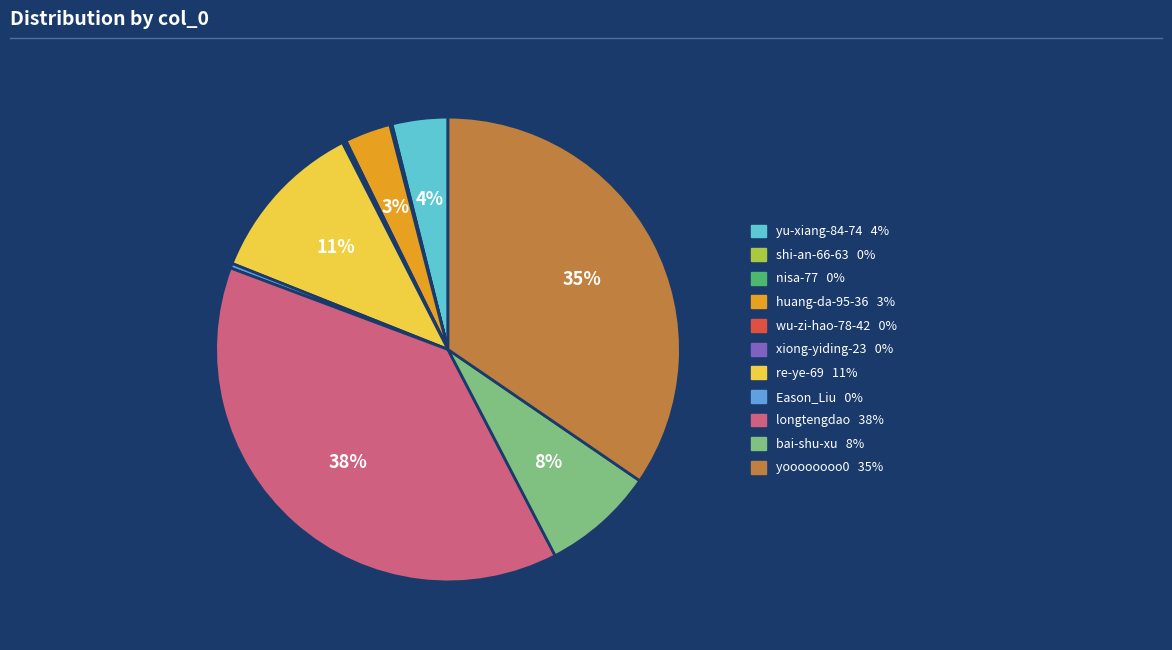

To the nearest percent, what is the difference between the largest and smallest slice percentages?

38%